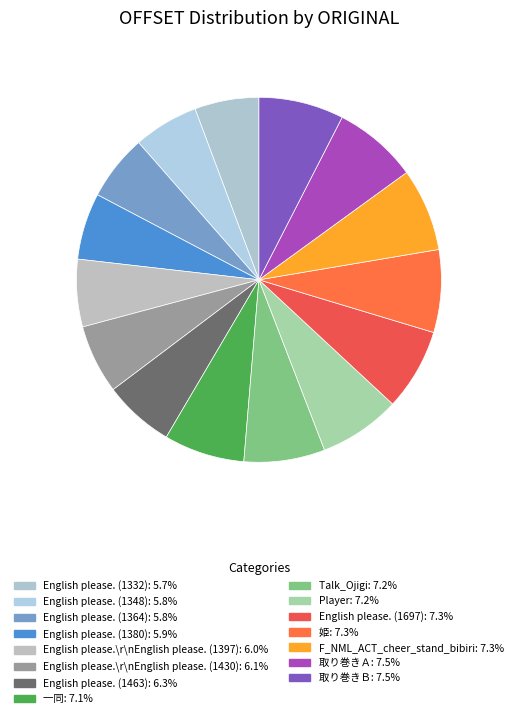

To the nearest percent, what is the difference between the largest and smallest slice percentages?

2%